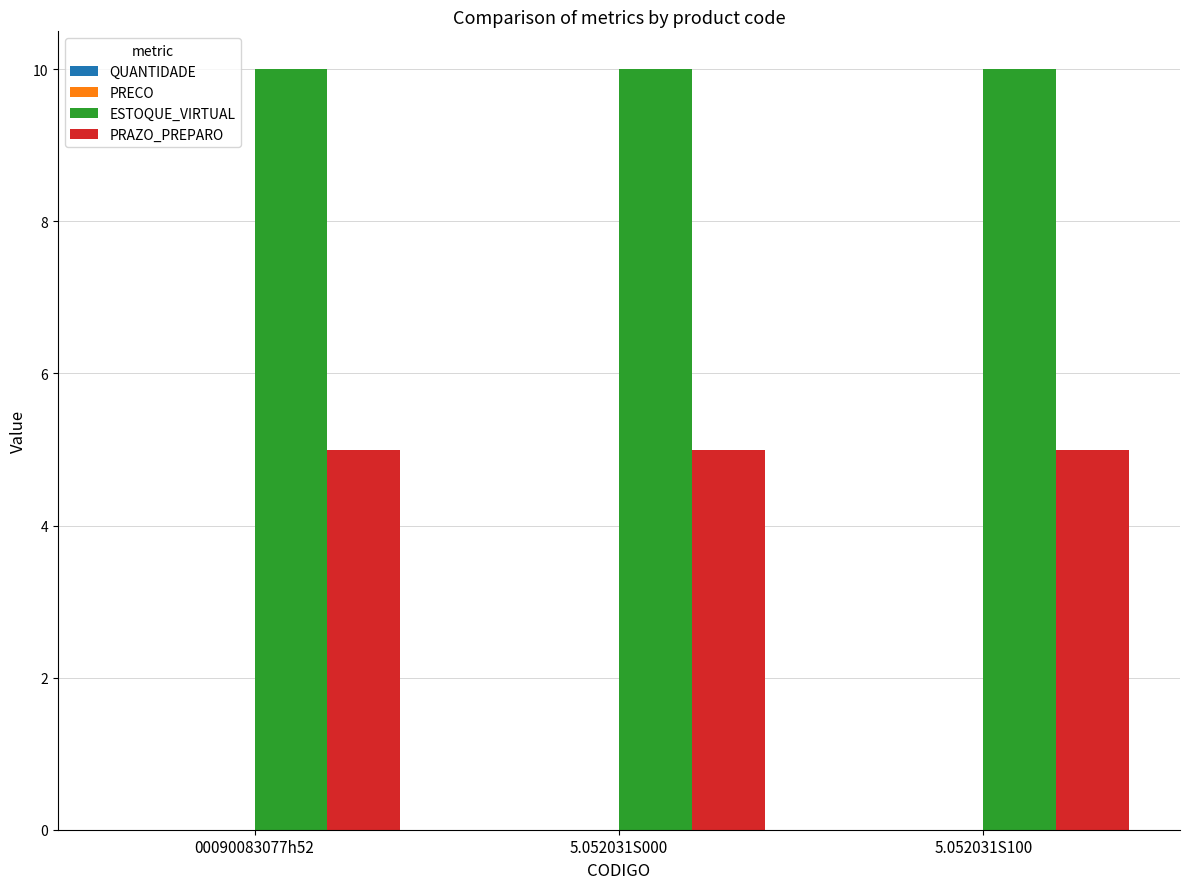

What is the spread (max minus min) of values at 5.052031S100?

5